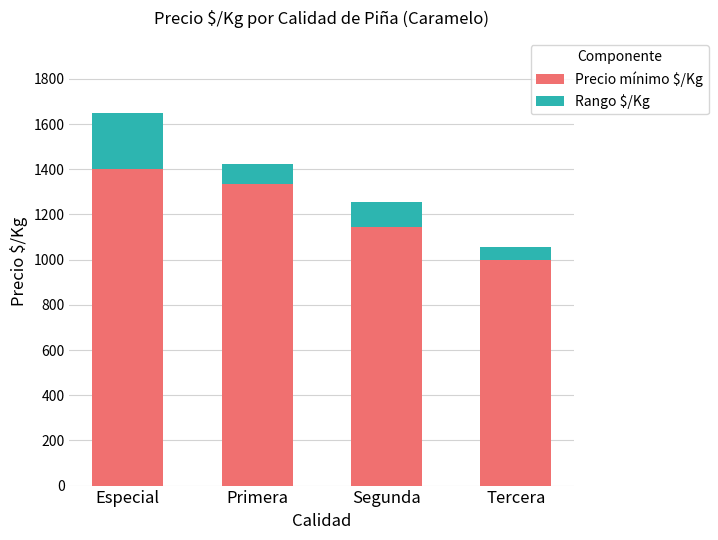

Does the chart contain stacked bars?

Yes